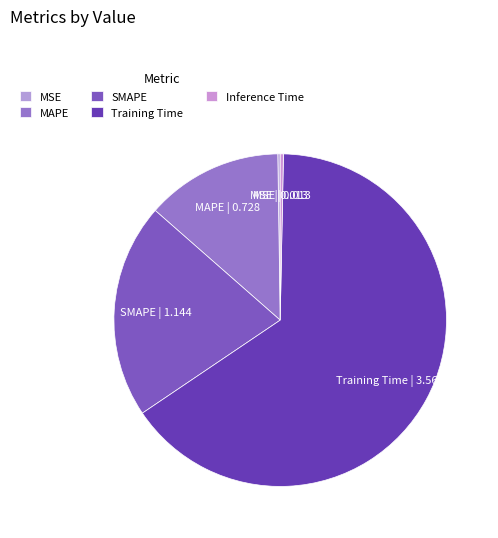

Does Training Time represent more than half of the total?

Yes